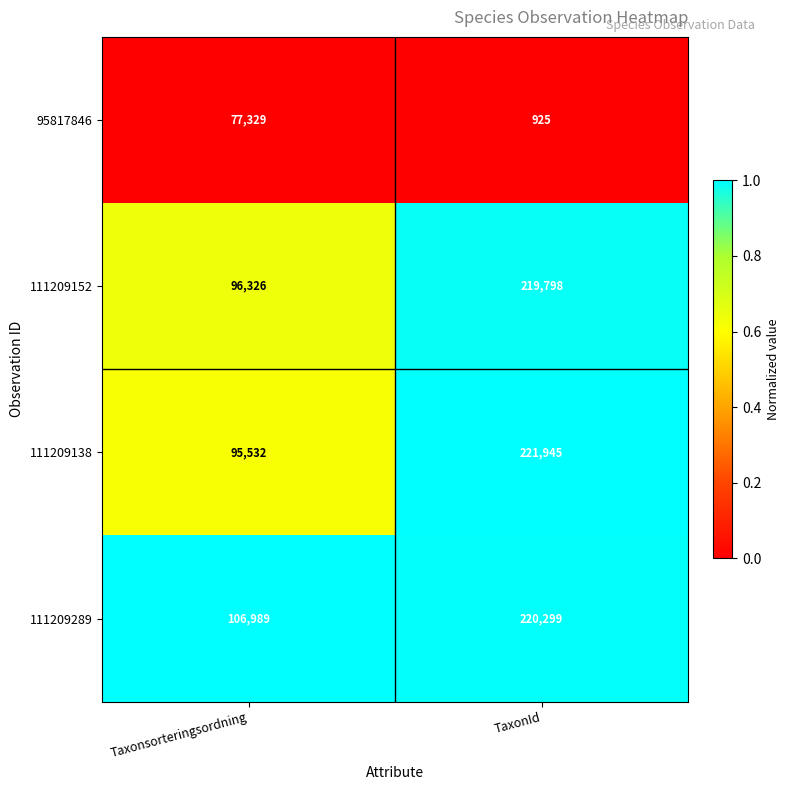

What is the greatest value displayed?

221945